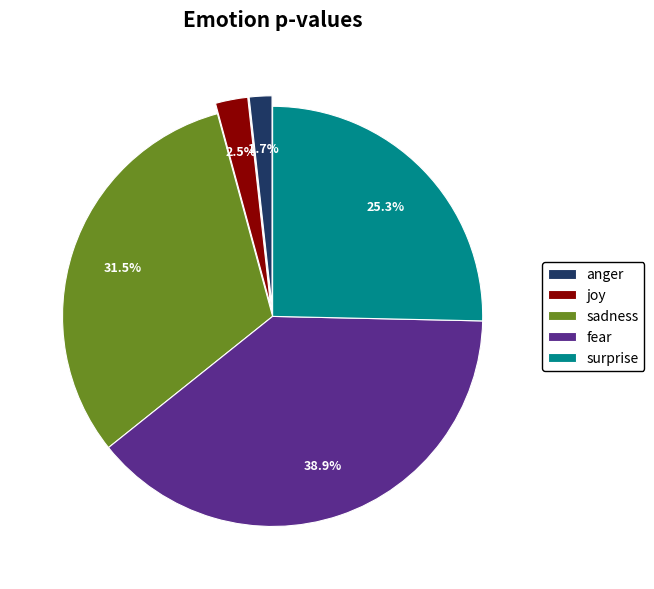

Is there any slice that represents more than half of the pie?

No